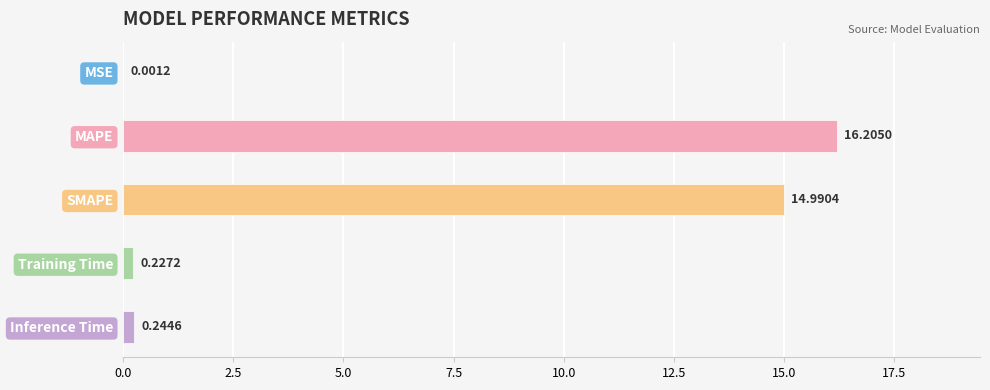

Is it true that the value at MSE is 0.0?

True